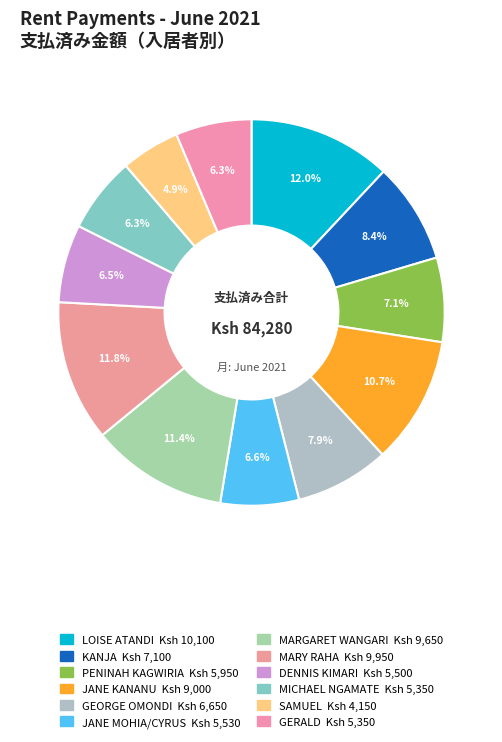

To the nearest percent, what is the difference between the largest and smallest slice percentages?

7%